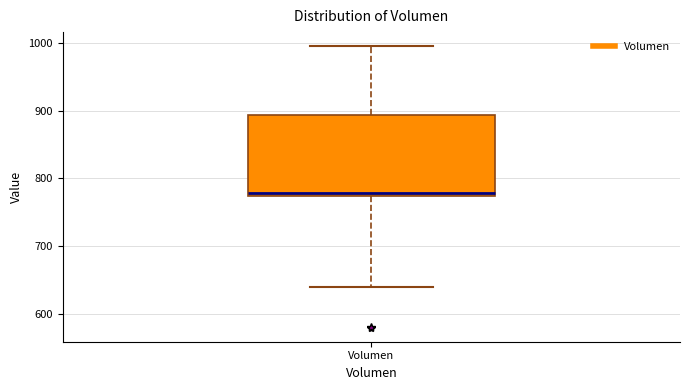

Read this box plot against the y-axis: the position of the median line, the range covered by the box, and the ends of both whiskers. The values are not printed on the chart, so give them approximately, as read against the axis.

median 780, box 770 to 890, whiskers 640 to 1000